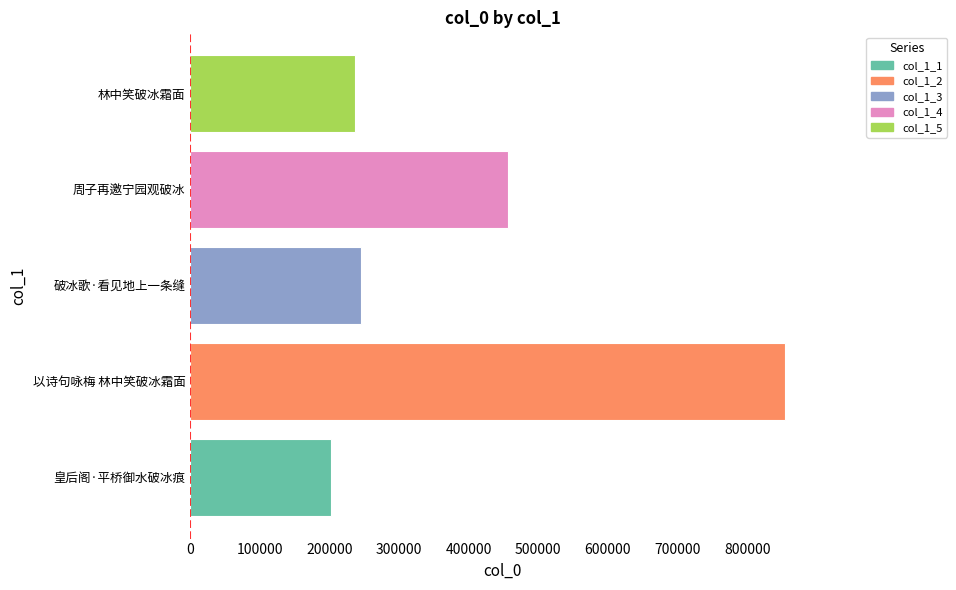

What is the maximum value shown in the chart?

854688